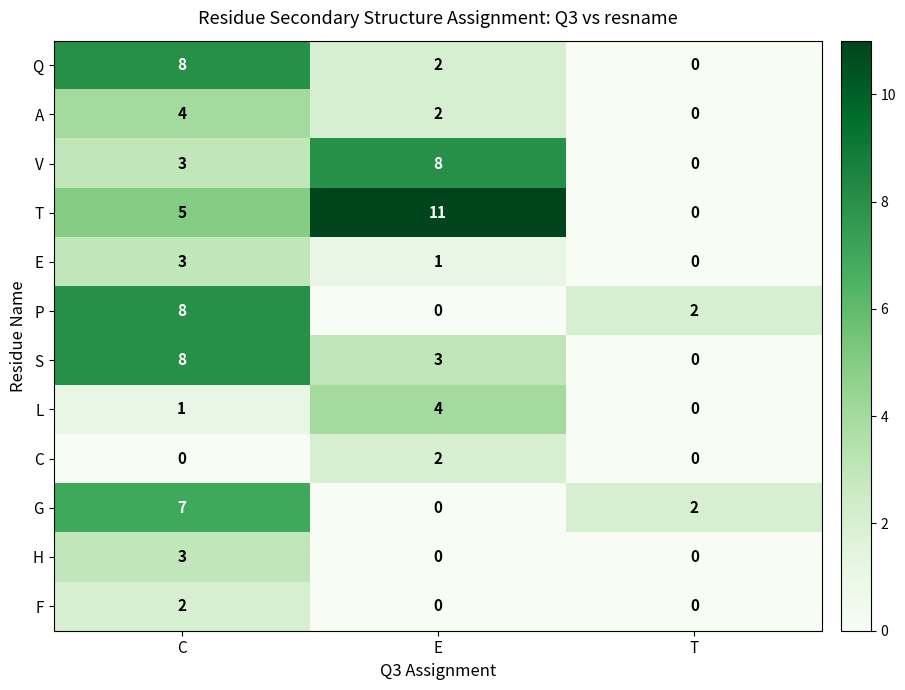

At which category does the chart reach its peak across all series?

E